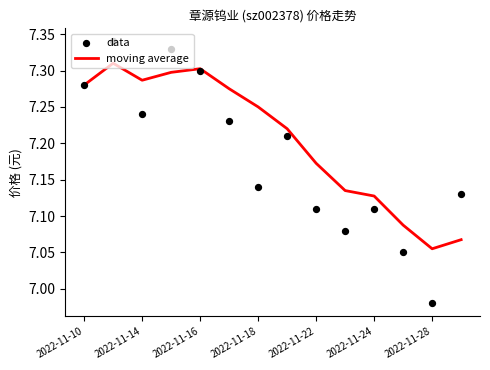

Which series reaches the maximum Y coordinate?

data